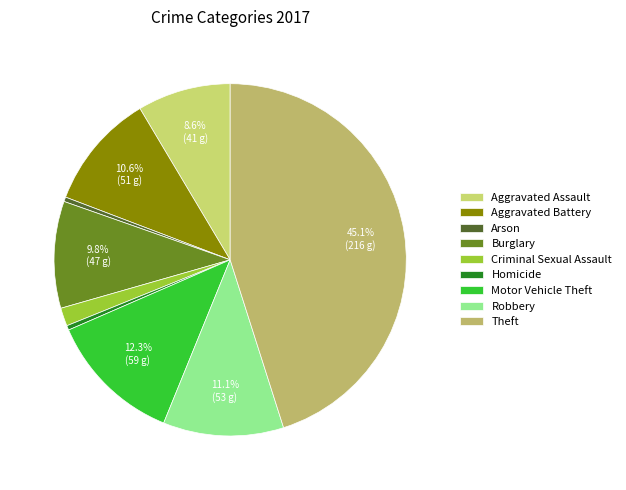

Rank the categories by value from highest to lowest.

Theft, Motor Vehicle Theft, Robbery, Aggravated Battery, Burglary, Aggravated Assault, Criminal Sexual Assault, Arson, Homicide